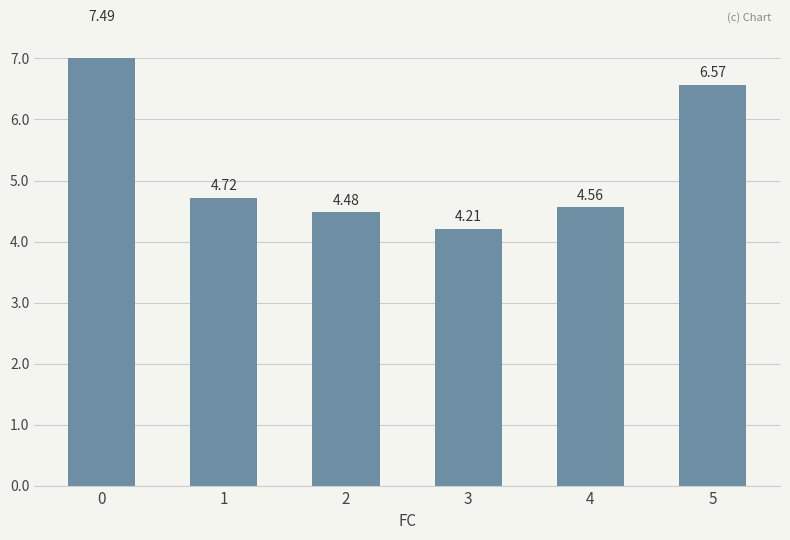

True or false: the data shows 7.5 at 0.

True